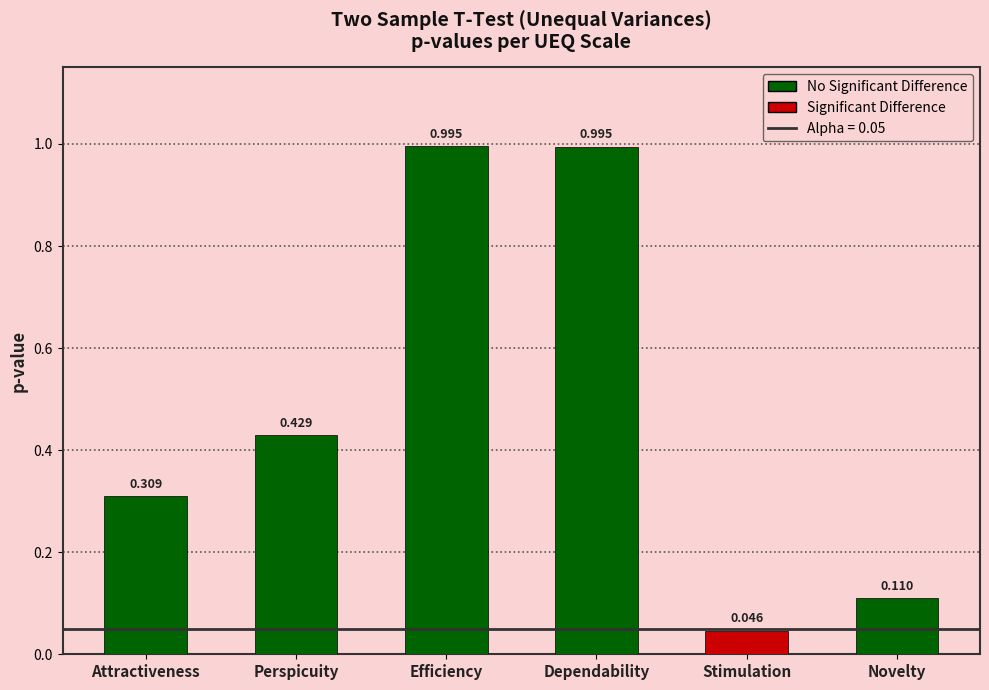

Which has a higher value, Novelty or Dependability?

Dependability